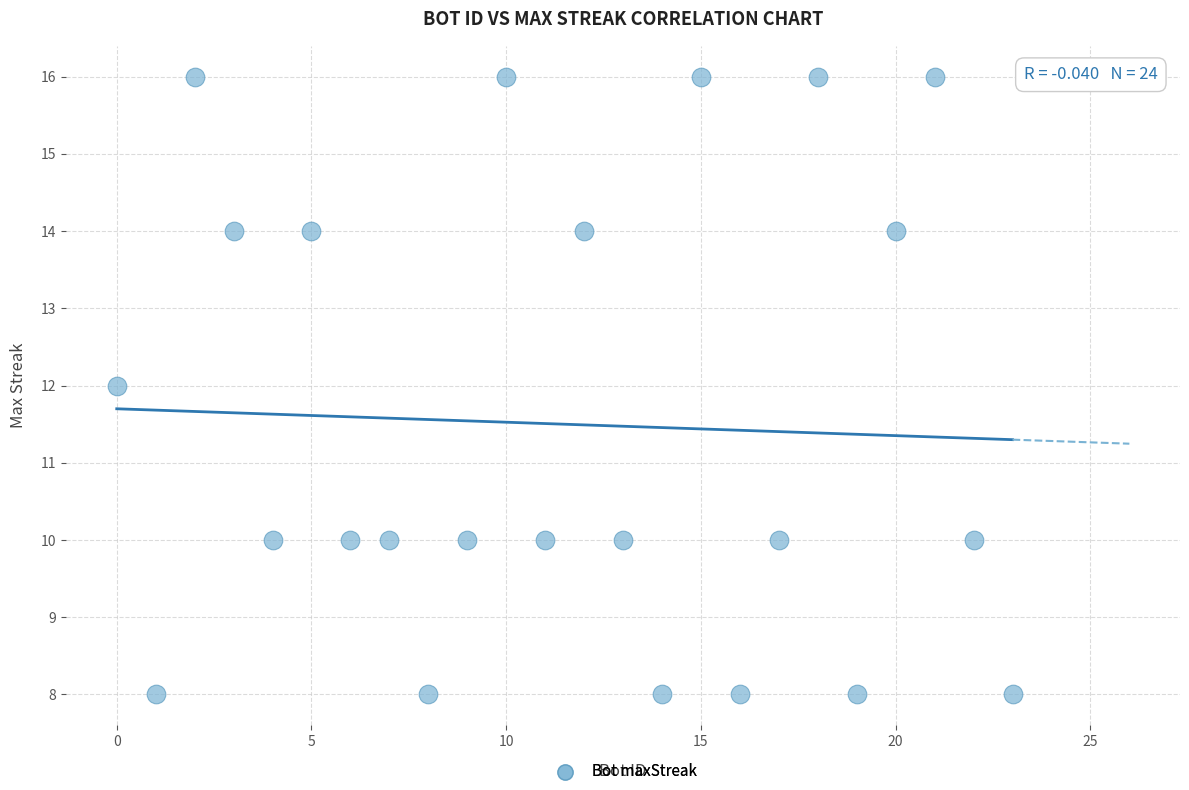

What is the range of X values (max minus min)?

23